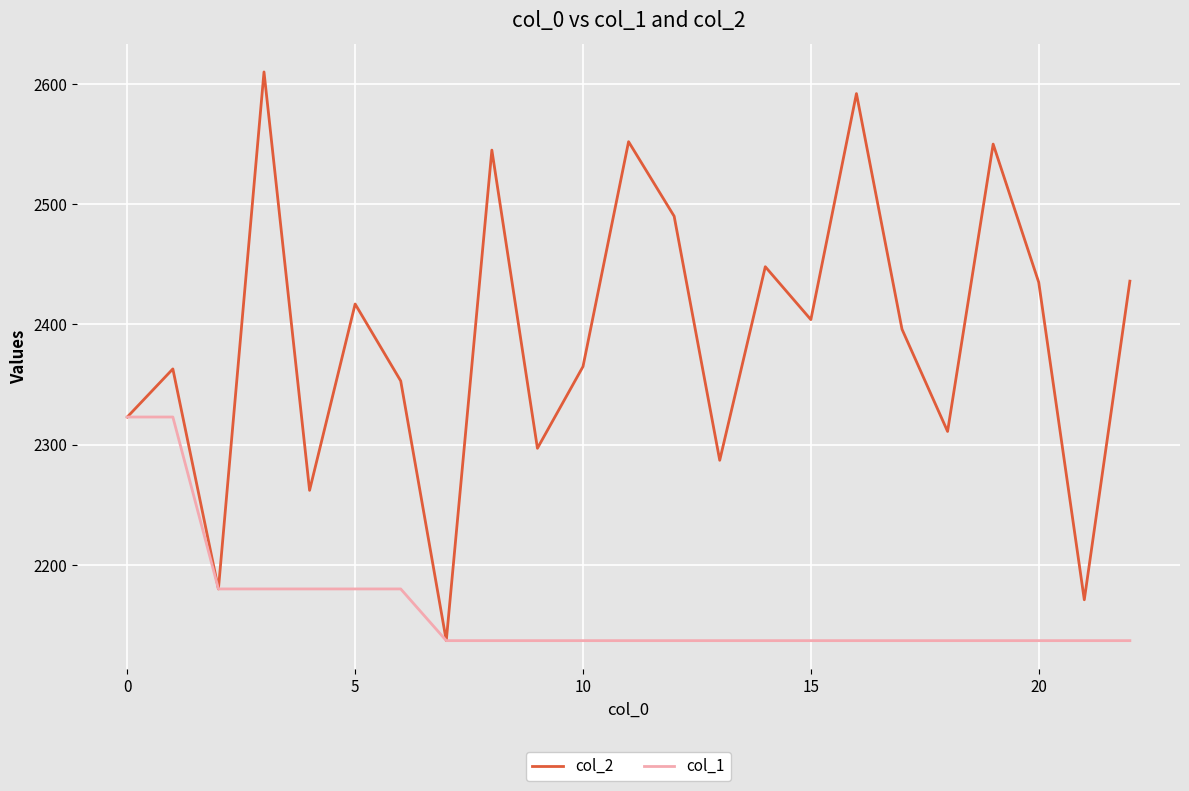

Which series has the largest range (max minus min)?

col_2